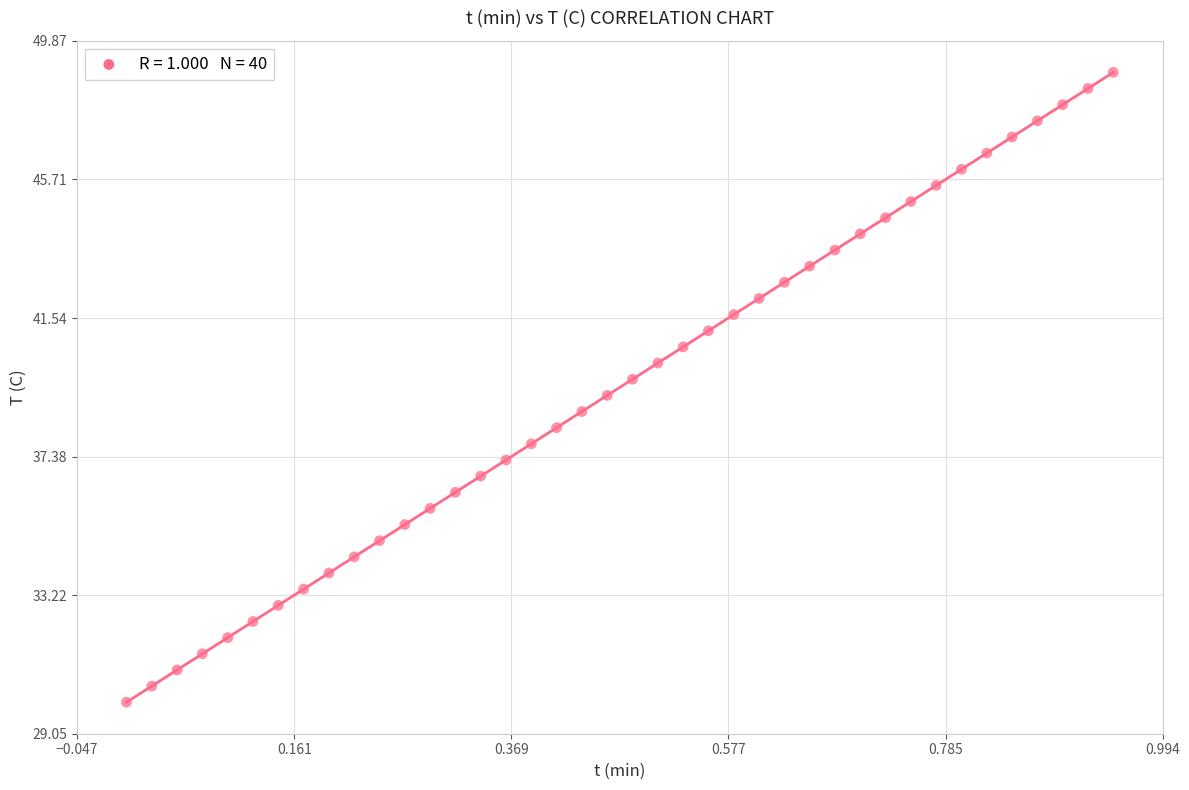

What is the range of Y values (max minus min)?

18.9